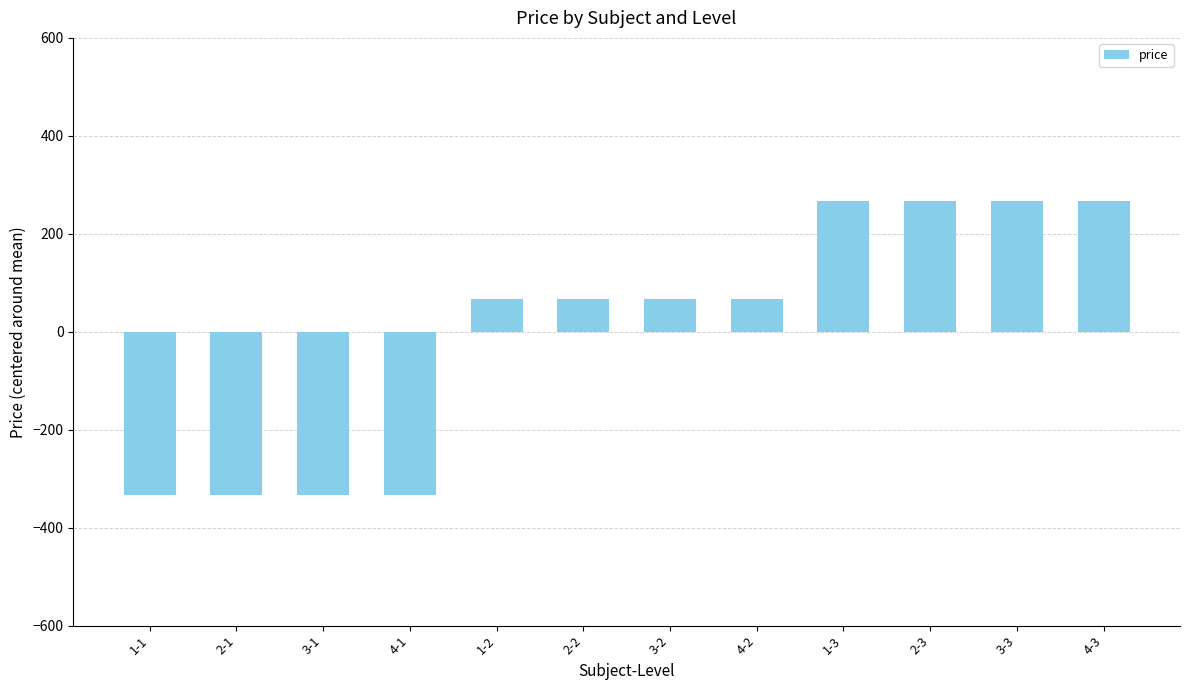

What is the greatest value displayed?

266.7